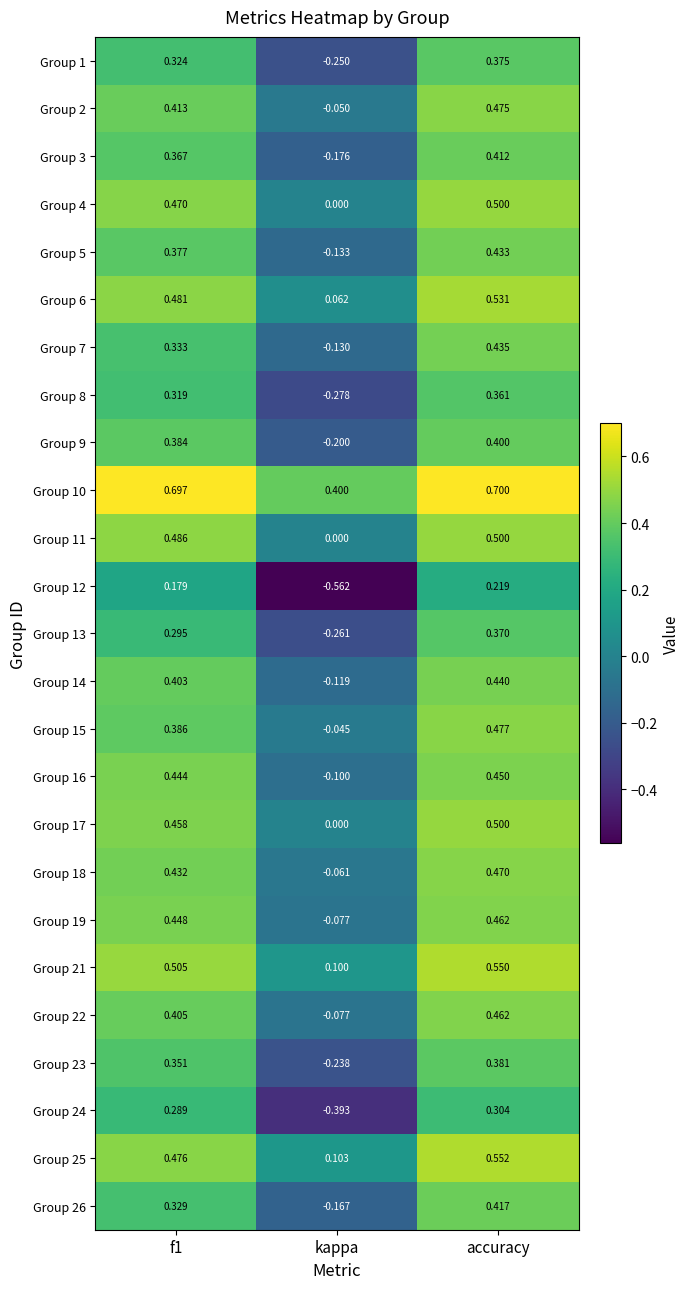

At which label does Group 2 reach its peak?

accuracy